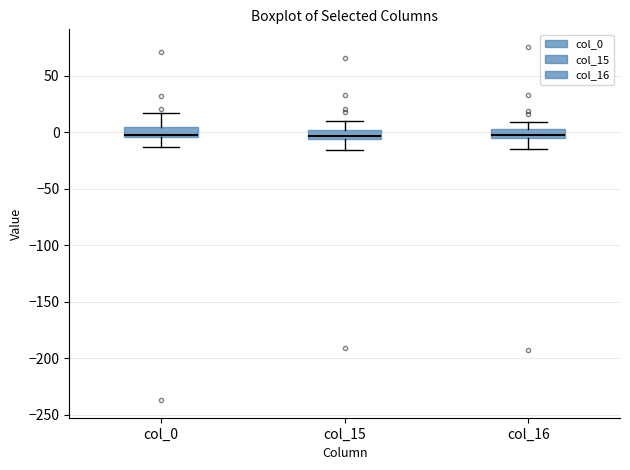

Where does the median line of the box for col_0 sit on the y-axis? The values are not printed on the chart, so give them approximately, as read against the axis.

0